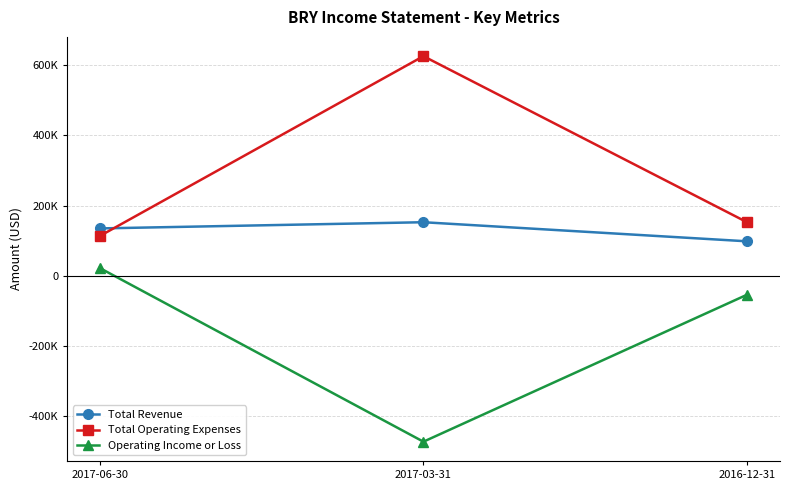

Is it true that Total Operating Expenses equals 248553 at 2016-12-31?

False